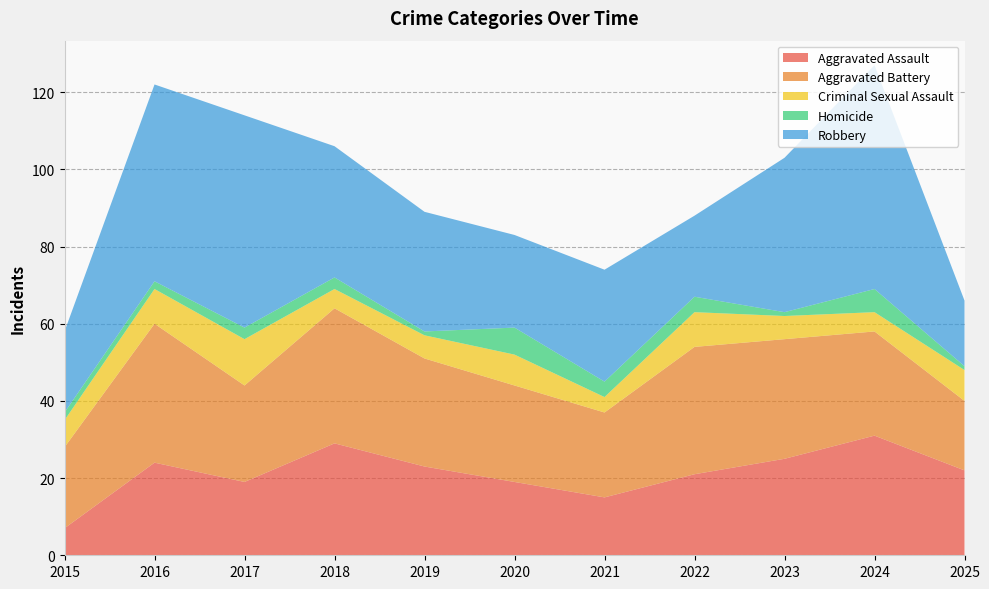

Reading right to left, what are all the values shown in this chart?

Aggravated Assault: 2025=22	2024=31	2023=25	2022=21	2021=15	2020=19	2019=23	2018=29	2017=19	2016=24	2015=7
Aggravated Battery: 2025=18	2024=27	2023=31	2022=33	2021=22	2020=25	2019=28	2018=35	2017=25	2016=36	2015=21
Criminal Sexual Assault: 2025=8	2024=5	2023=6	2022=9	2021=4	2020=8	2019=6	2018=5	2017=12	2016=9	2015=7
Homicide: 2025=1	2024=6	2023=1	2022=4	2021=4	2020=7	2019=1	2018=3	2017=3	2016=2	2015=2
Robbery: 2025=17	2024=58	2023=40	2022=21	2021=29	2020=24	2019=31	2018=34	2017=55	2016=51	2015=21